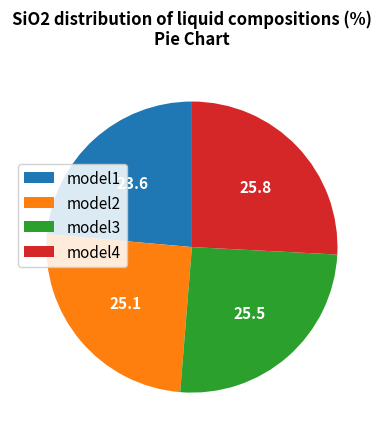

Is it true that model1 is 24% of the pie?

True